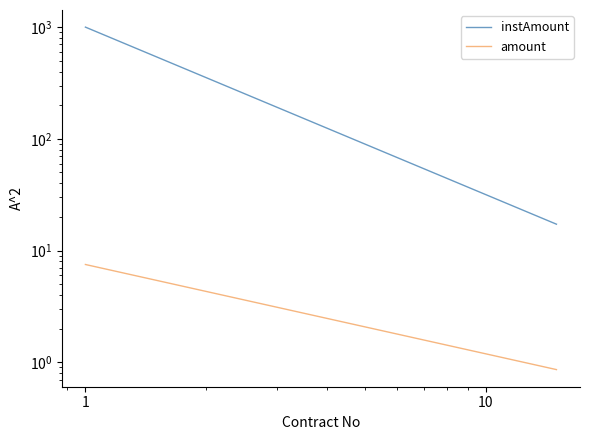

How many data points in instAmount are above 44?

8